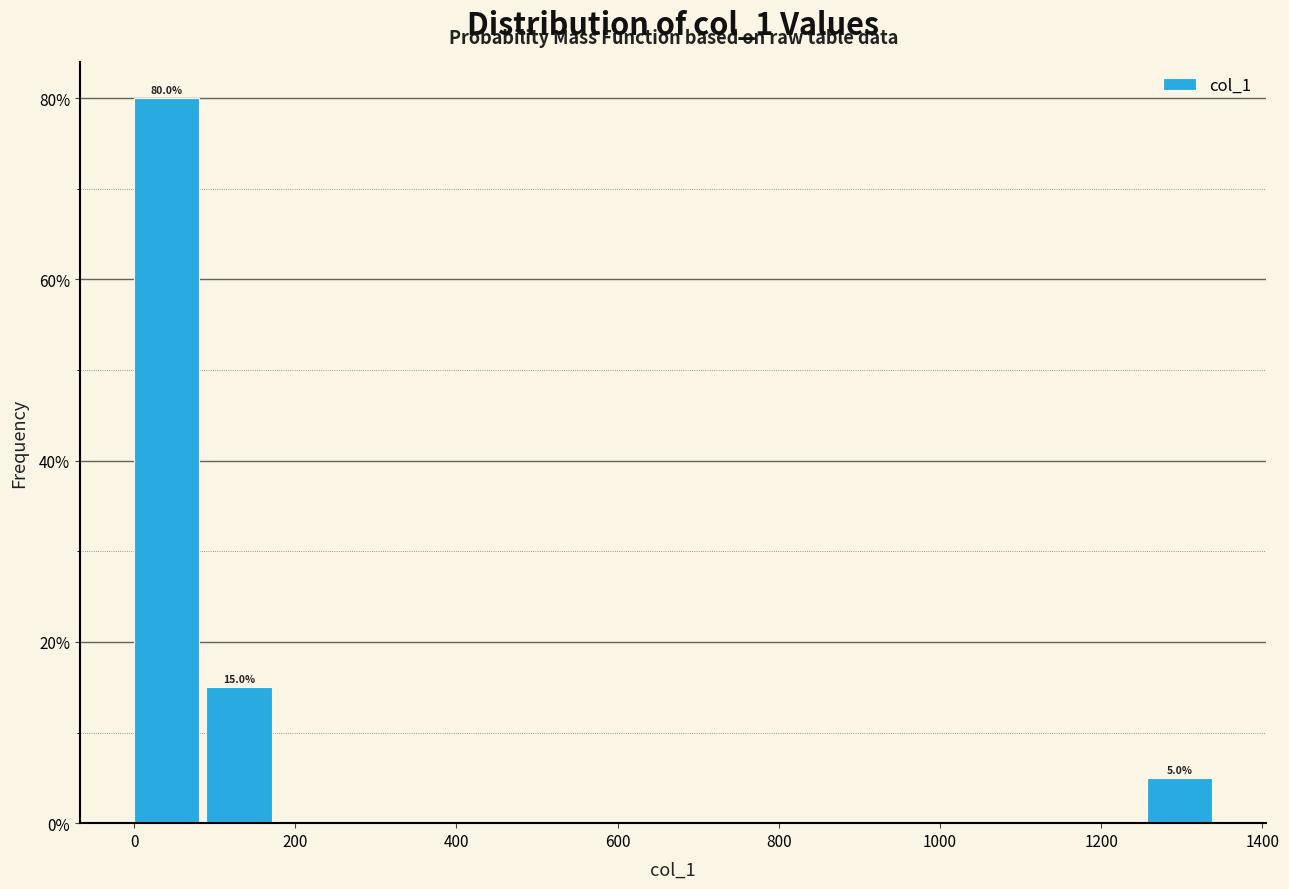

Which range on the x-axis has the tallest bar?

0 to 80